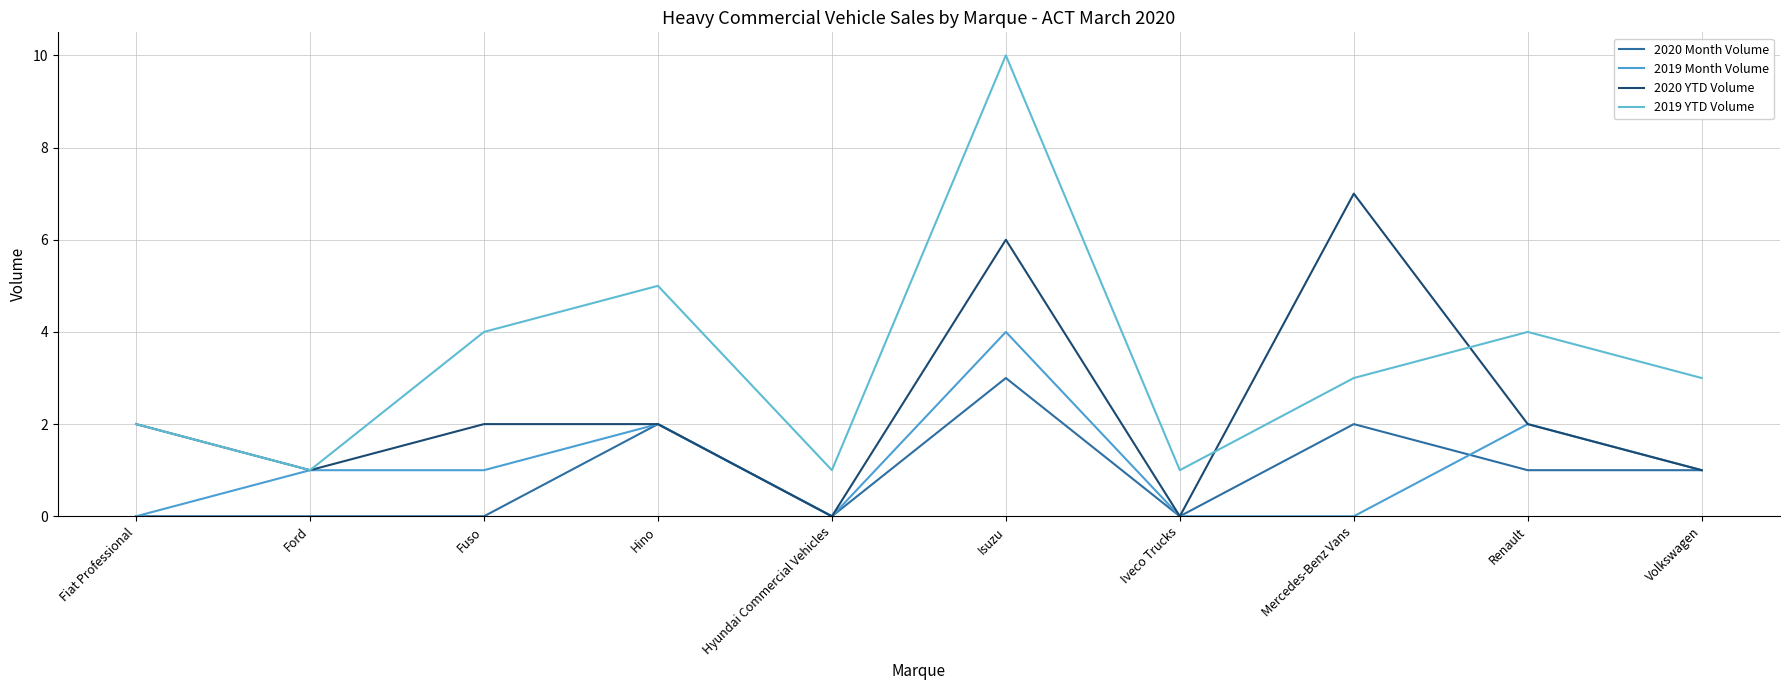

Which series has the largest range (max minus min)?

2019 YTD Volume